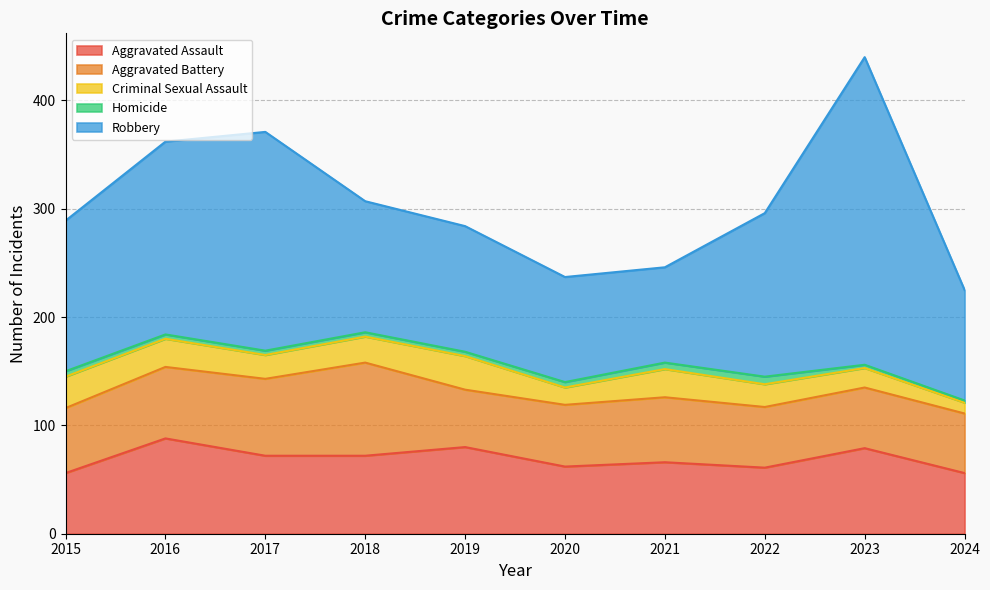

Reading left to right, list all the values displayed in this chart.

Aggravated Assault: 2015=56	2016=88	2017=72	2018=72	2019=80	2020=62	2021=66	2022=61	2023=79	2024=56
Aggravated Battery: 2015=60	2016=66	2017=71	2018=86	2019=53	2020=57	2021=60	2022=56	2023=56	2024=55
Criminal Sexual Assault: 2015=29	2016=26	2017=22	2018=24	2019=31	2020=16	2021=26	2022=21	2023=18	2024=10
Homicide: 2015=5	2016=4	2017=4	2018=4	2019=4	2020=5	2021=6	2022=7	2023=3	2024=2
Robbery: 2015=139	2016=178	2017=202	2018=121	2019=116	2020=97	2021=88	2022=151	2023=284	2024=102